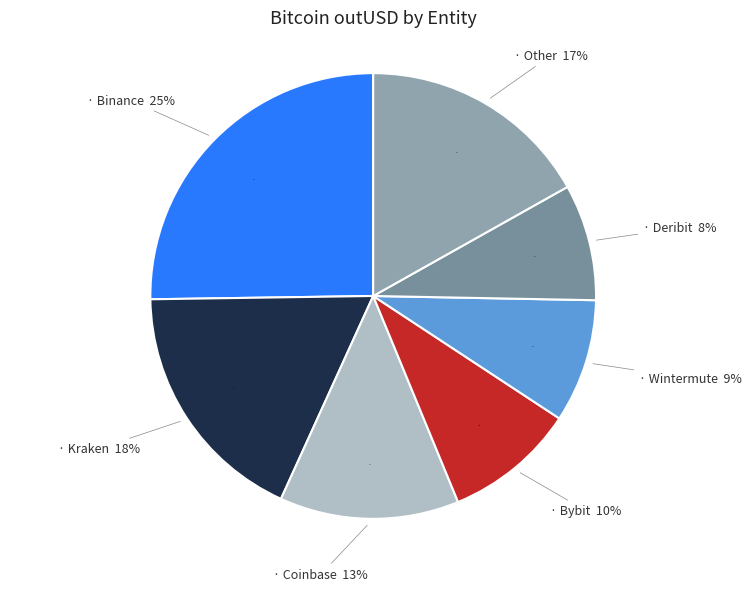

Which category has the biggest portion of the pie?

Binance